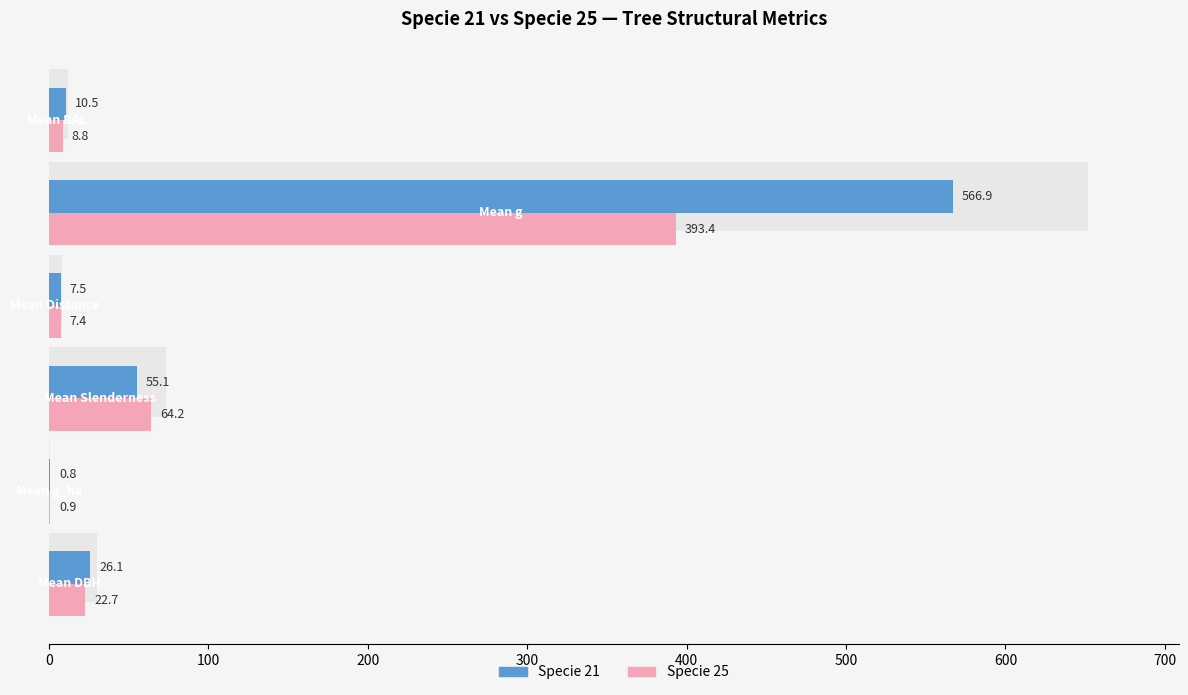

The value of Specie 25 at 0 is 36.0. True or false?

False